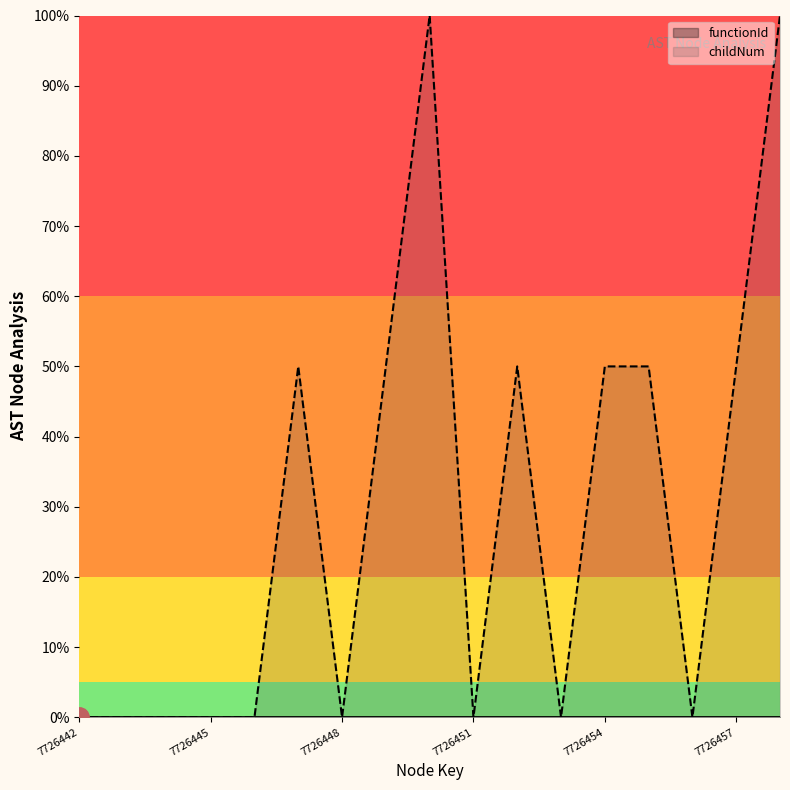

How many interior local valleys (lower than both neighbors) does the data have?

4